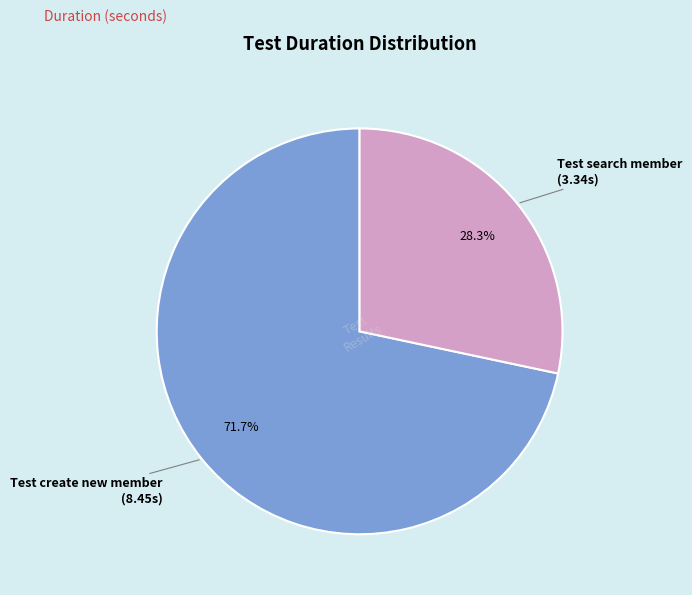

Is there any slice that represents more than half of the pie?

Yes